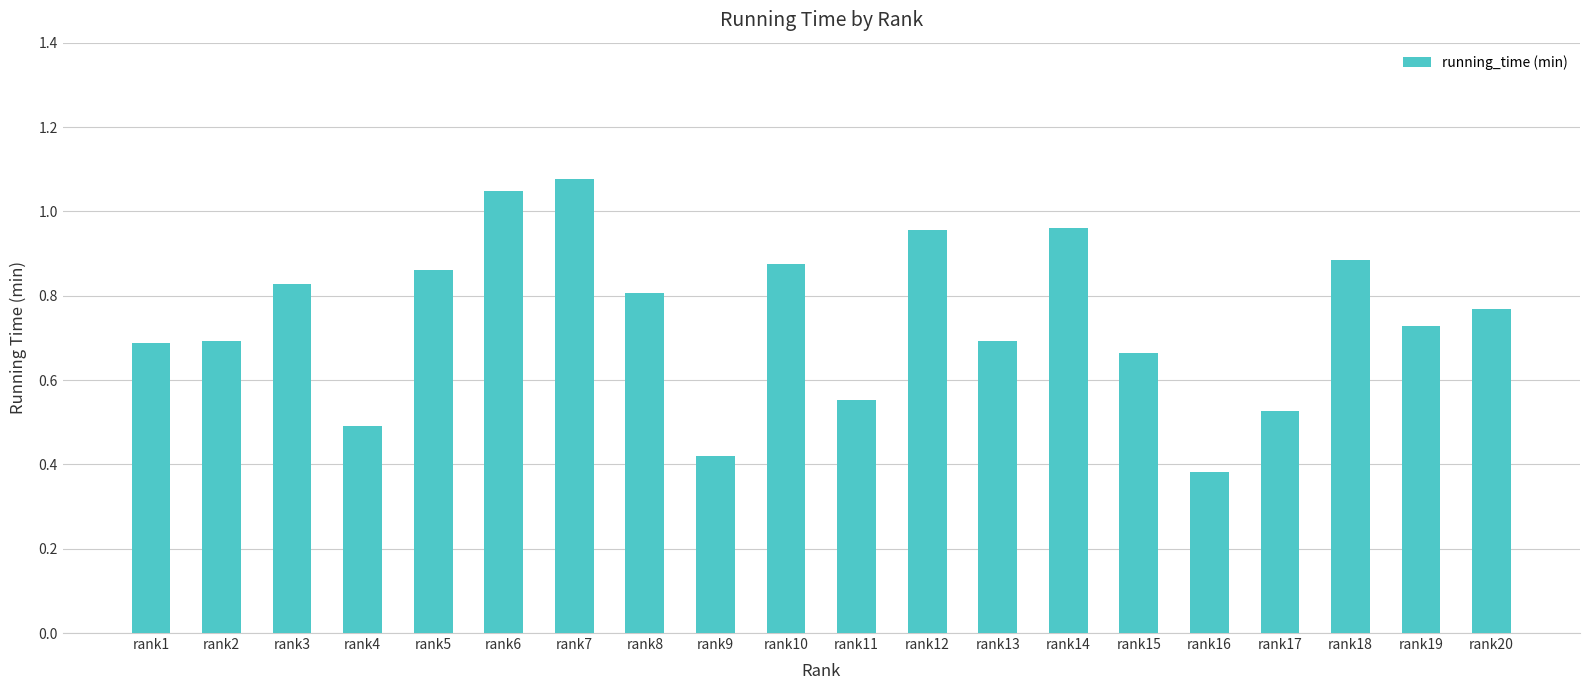

What is the sum of all values?

14.9